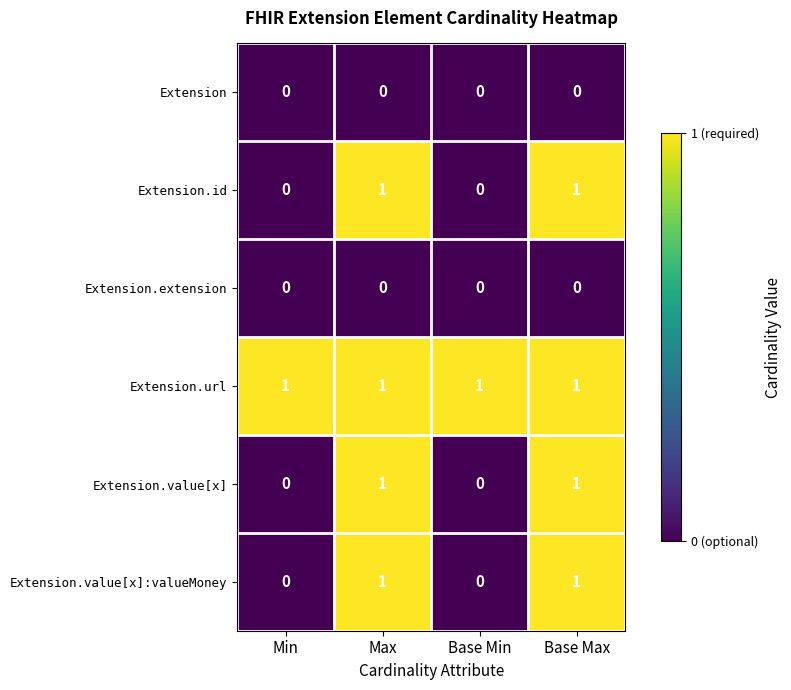

The Extension.value[x] series shows 0 at Base Min. True or false?

True